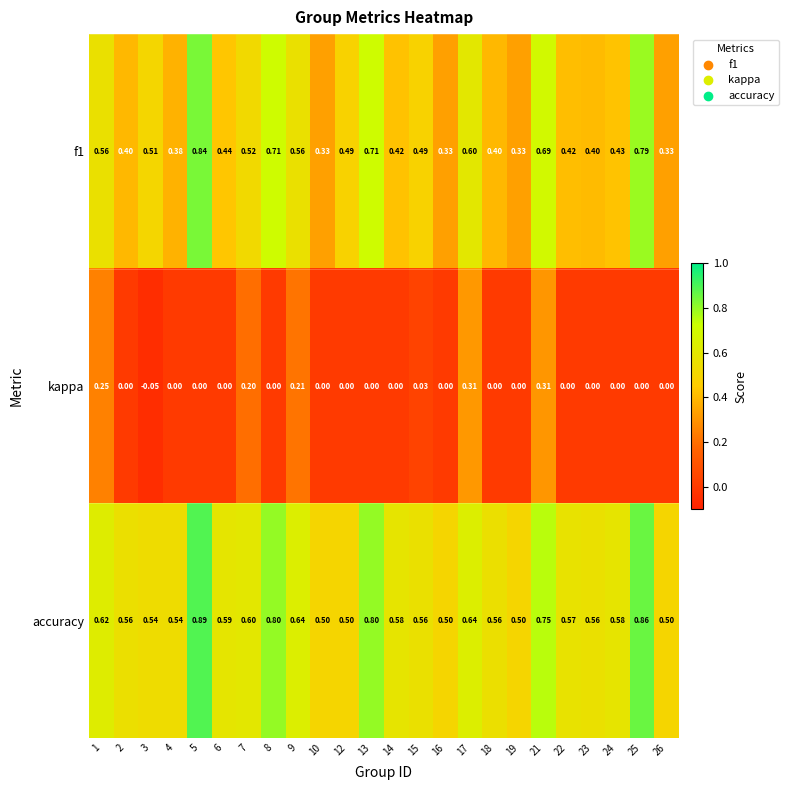

Is the value of kappa at 3 greater than the value of f1 at 23?

No